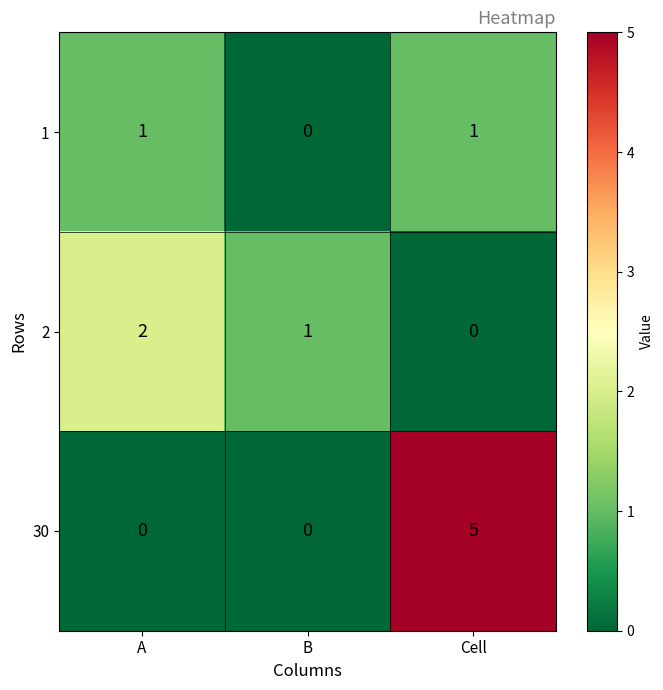

How many 30 values are between 0 and 5?

3